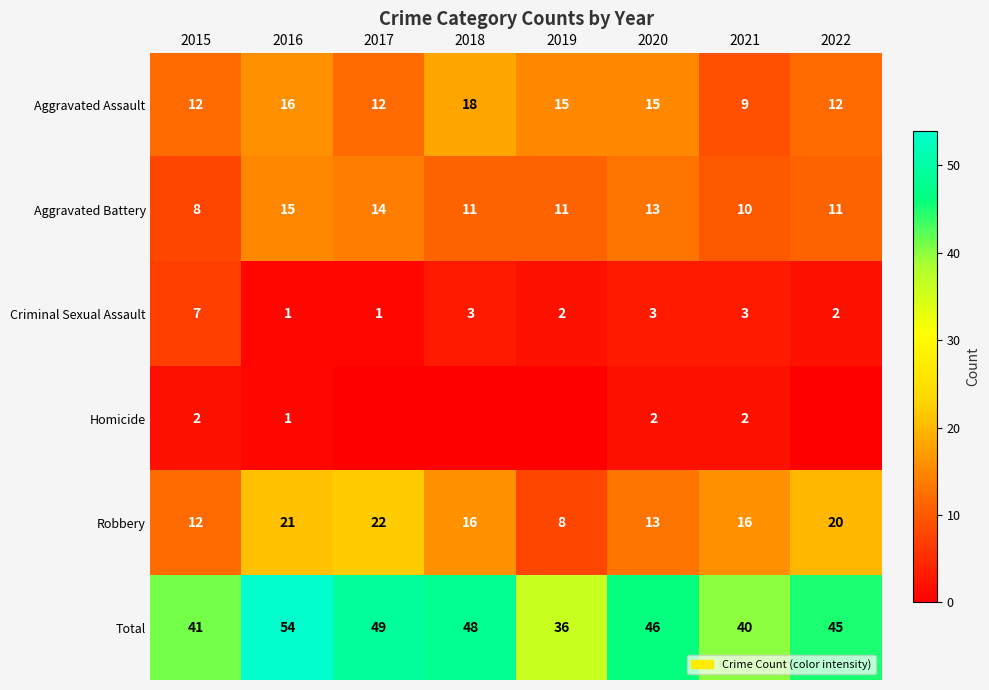

Is it true that Robbery equals 20 at 2022?

True